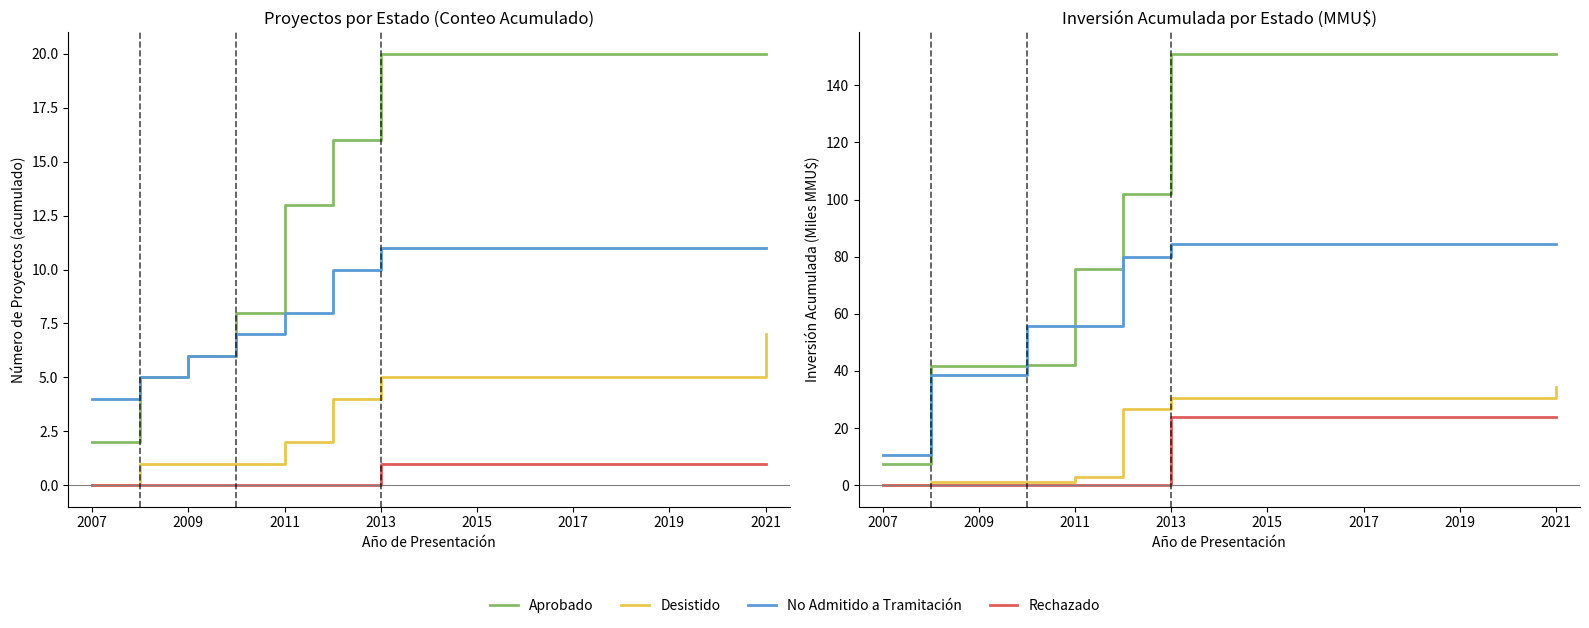

How many distinct data groups are displayed?

4